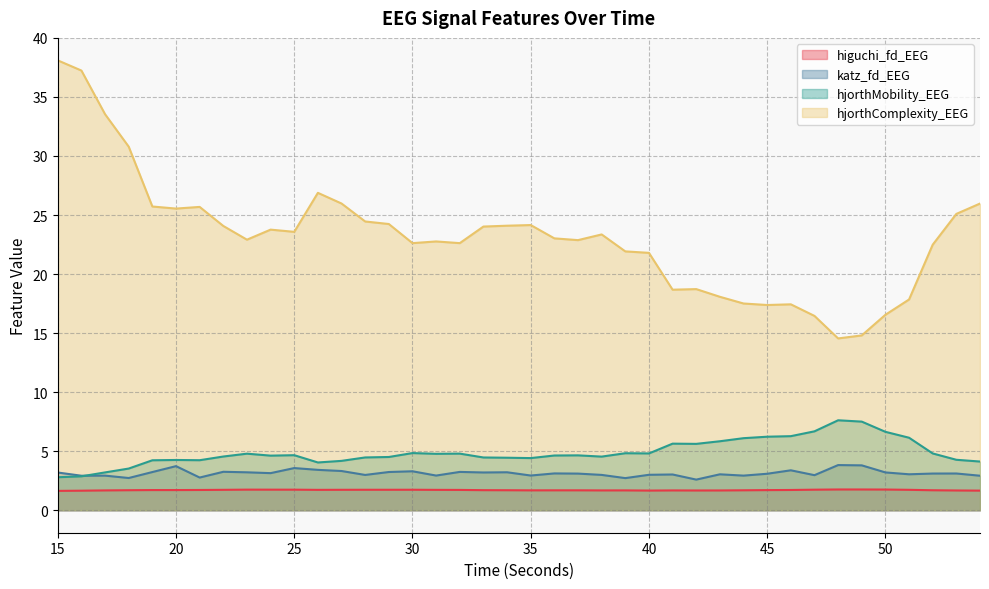

What is the difference between the second highest and minimum values in the hjorthMobility_EEG series?

4.7